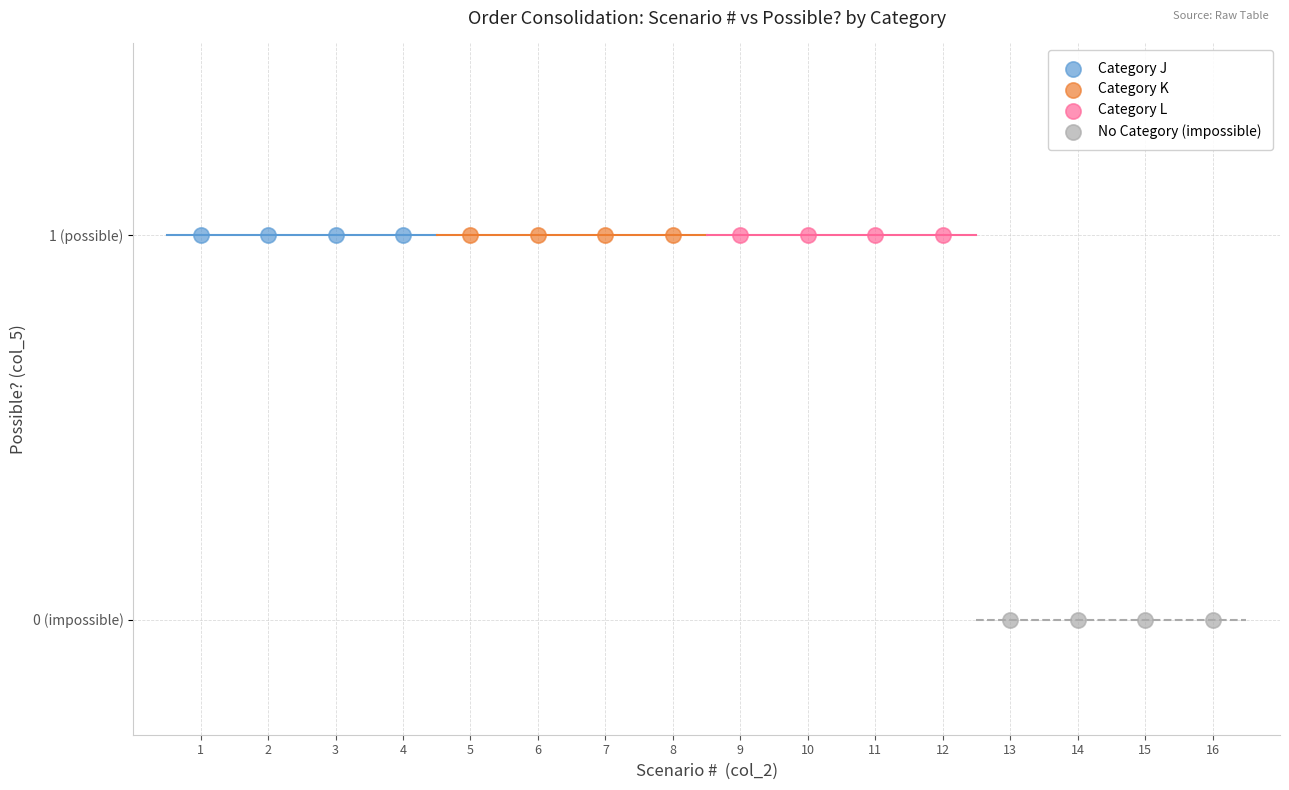

What are all the series names shown in the legend?

Category J, Category K, Category L, No Category (impossible)